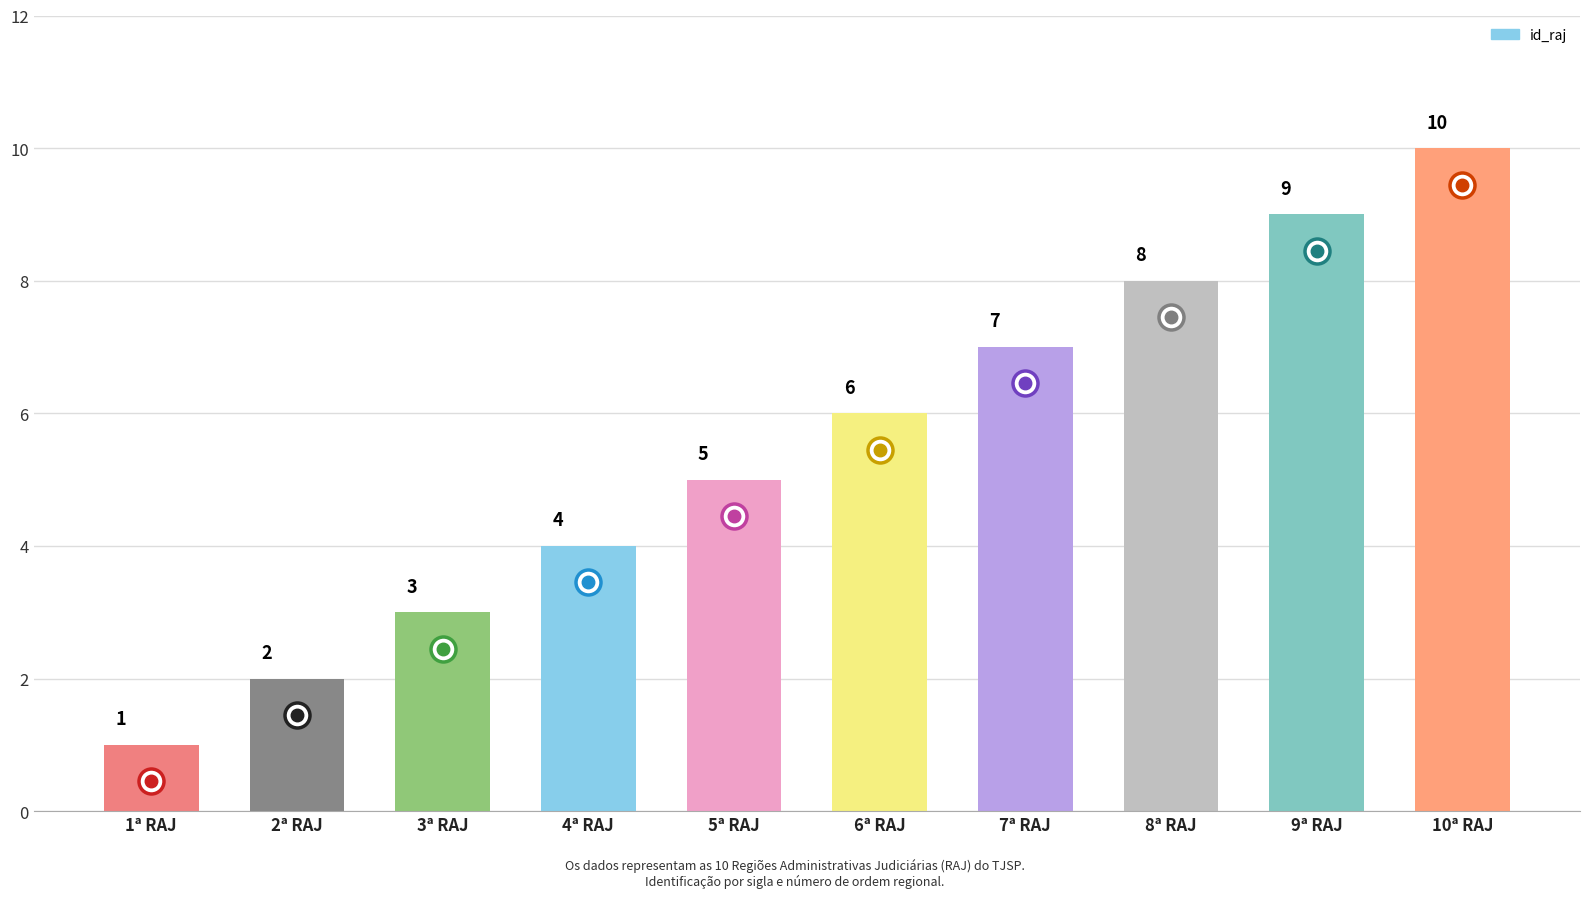

How many data points are less than 6?

5